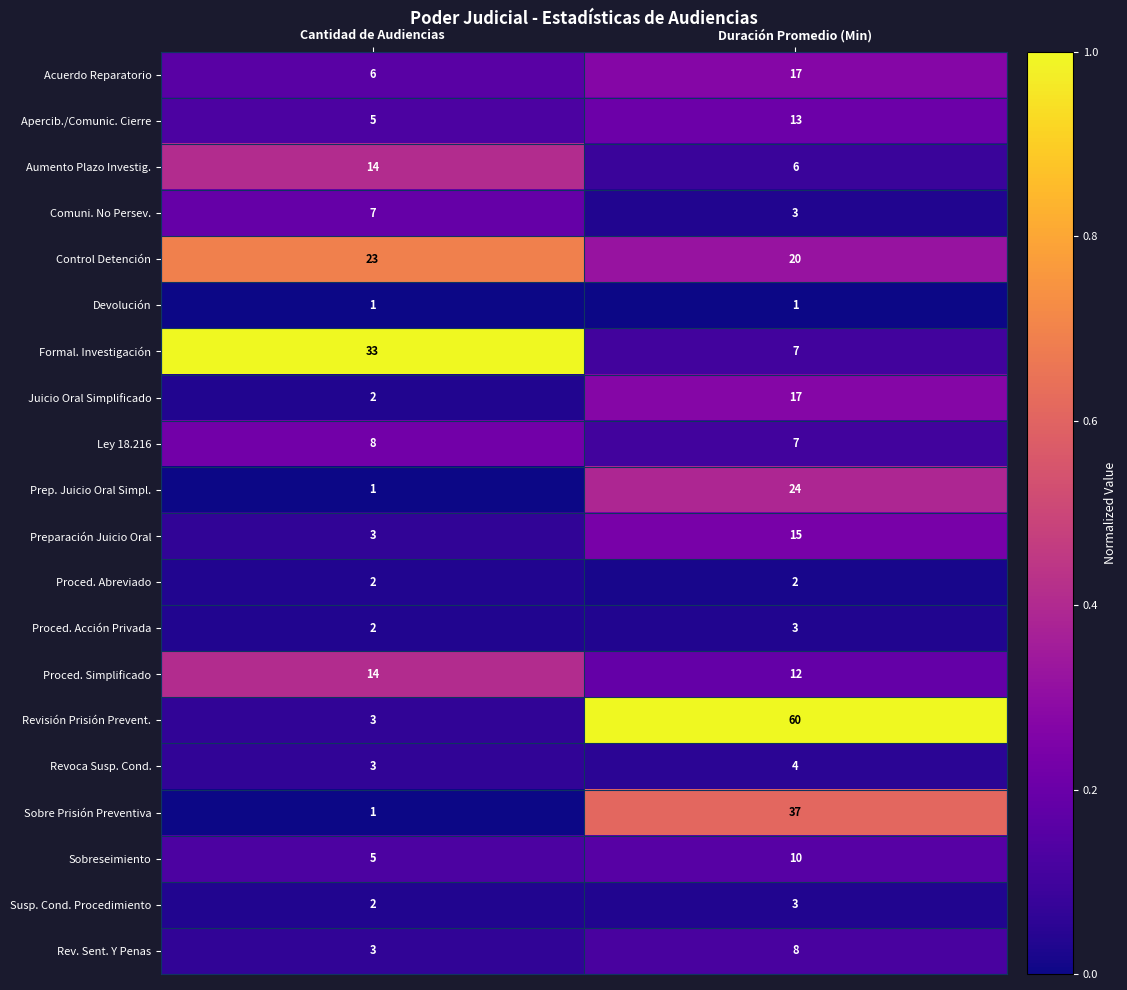

Which series has the largest total across all categories?

Revisión Prisión Prevent.